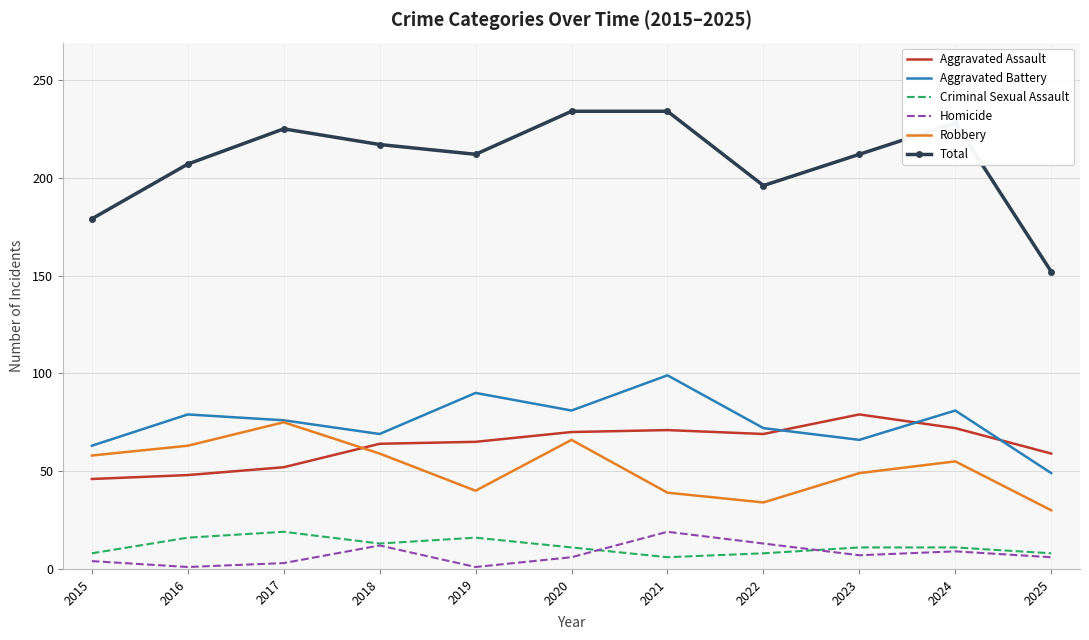

What is the maximum value shown in the chart?

234